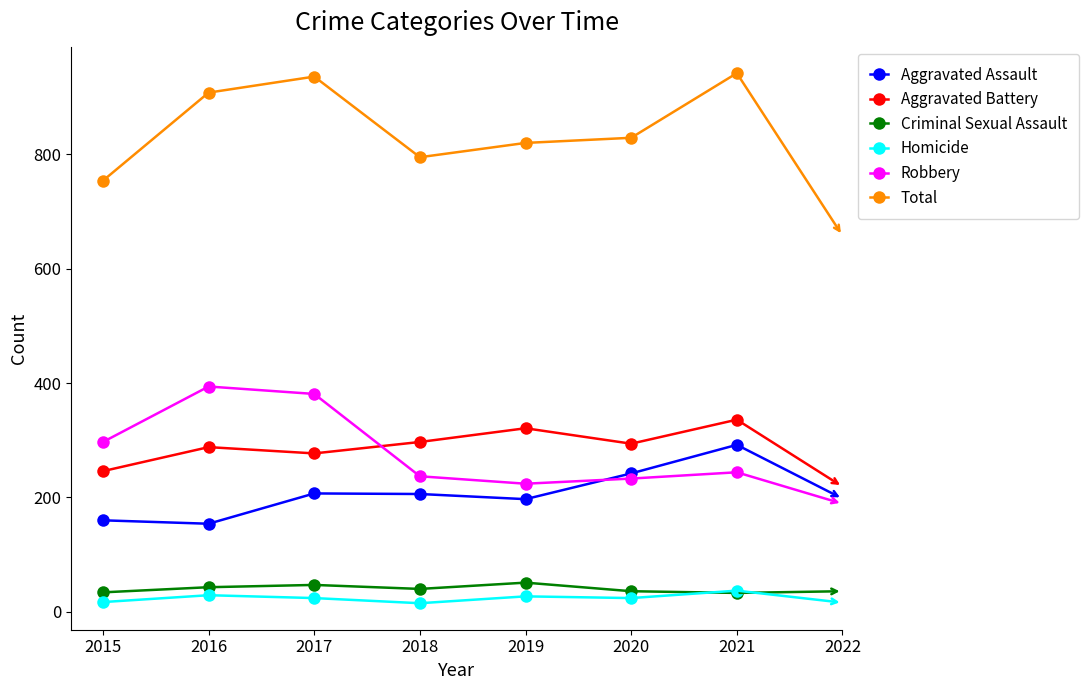

What are all the series names shown in the legend?

Aggravated Assault, Aggravated Battery, Criminal Sexual Assault, Homicide, Robbery, Total